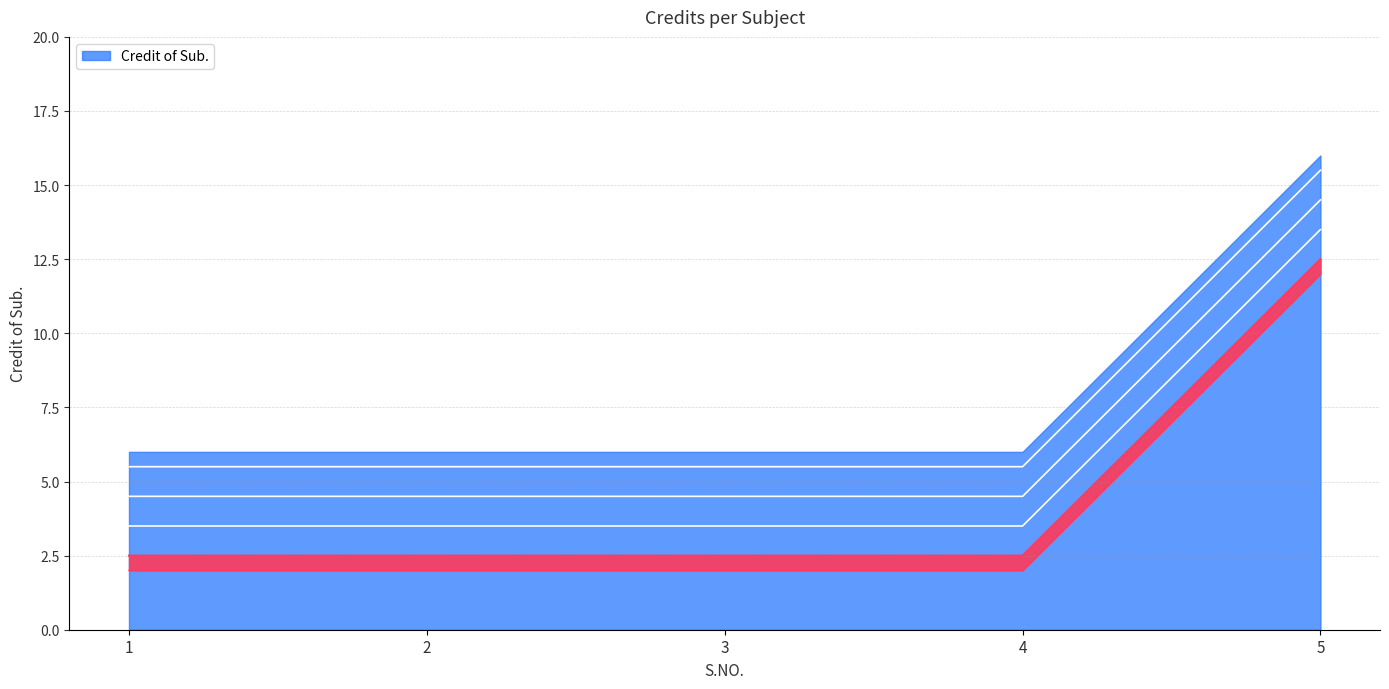

What is the sum of all values?

37.5